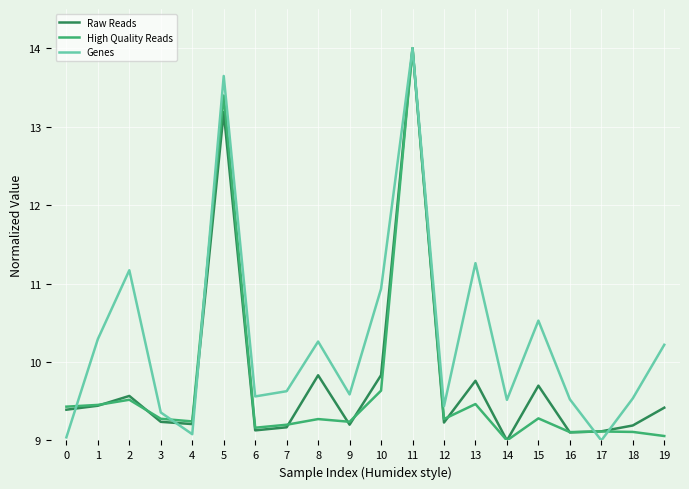

The Raw Reads series shows 18.4 at 11. True or false?

False